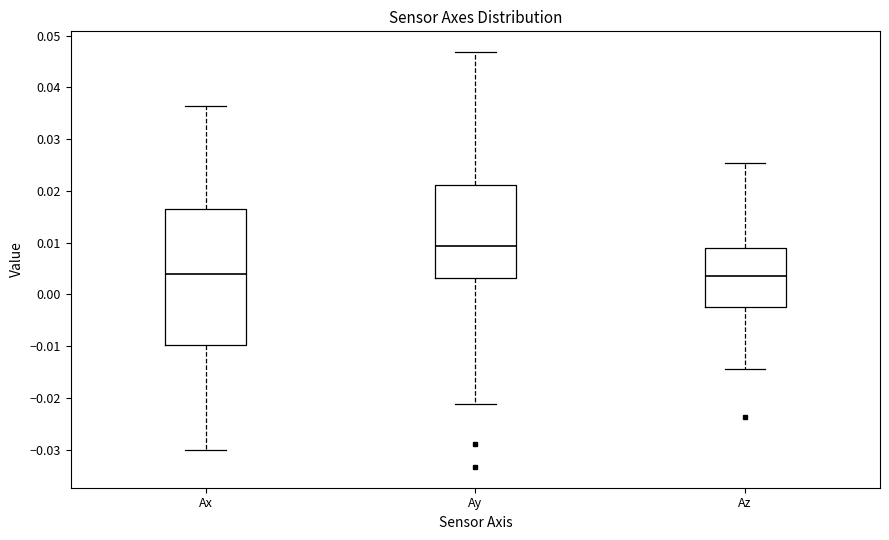

Reading left to right, transcribe this box plot: for each box, give where its median line is, the range the box spans, and where its two whiskers end, as read against the y-axis. The values are not printed on the chart, so give them approximately, as read against the axis.

Ax: median 0.004, box -0.010 to 0.017, whiskers -0.030 to 0.036
Ay: median 0.009, box 0.003 to 0.021, whiskers -0.021 to 0.047
Az: median 0.004, box -0.002 to 0.009, whiskers -0.014 to 0.025